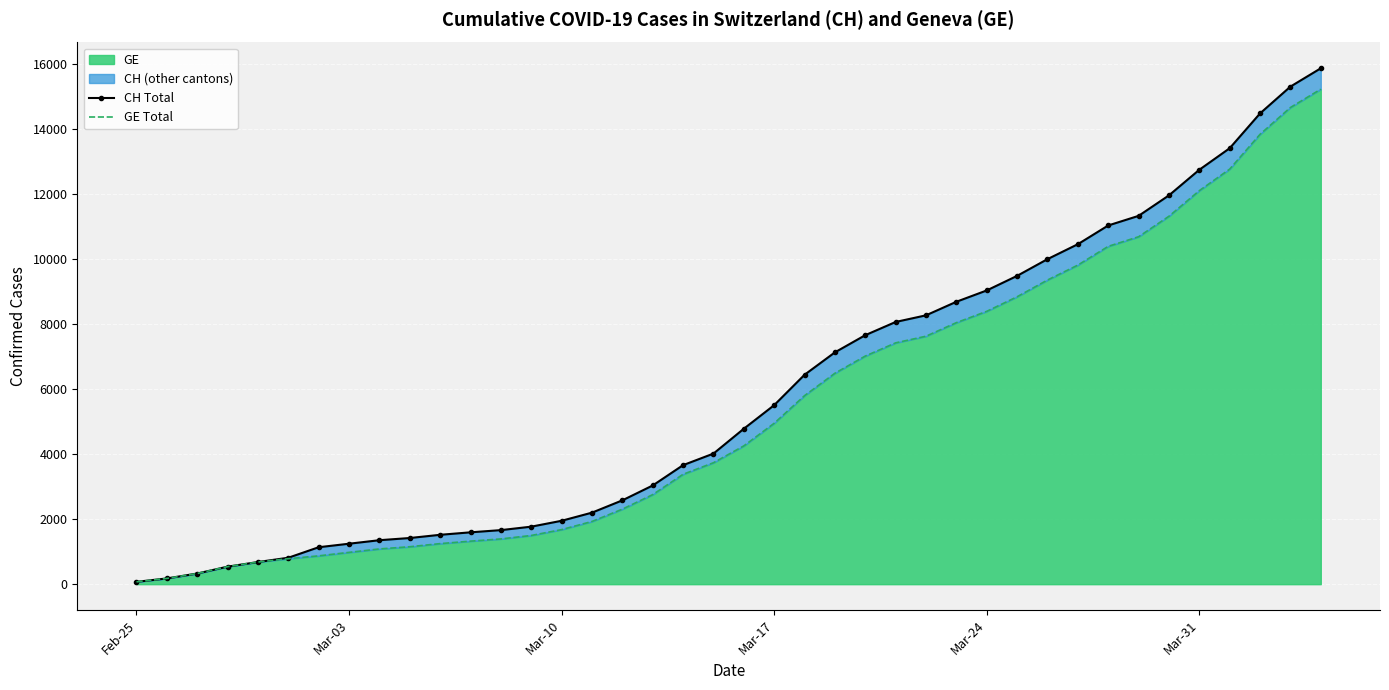

True or false: GE Total and CH Total intersect in this chart.

False